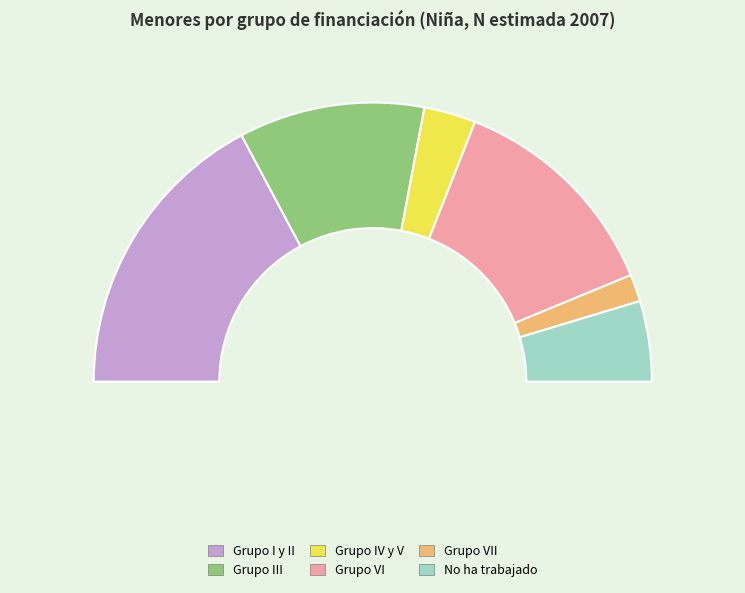

What percentage do Grupo VI and Grupo IV y V together represent?

31.6%